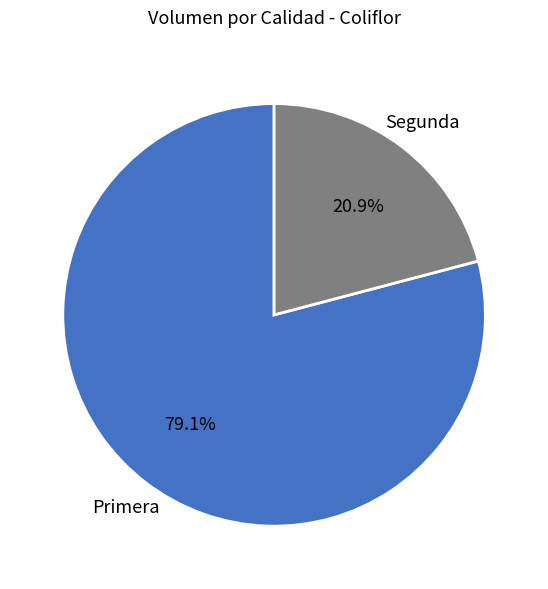

Does any single category account for the majority?

Yes